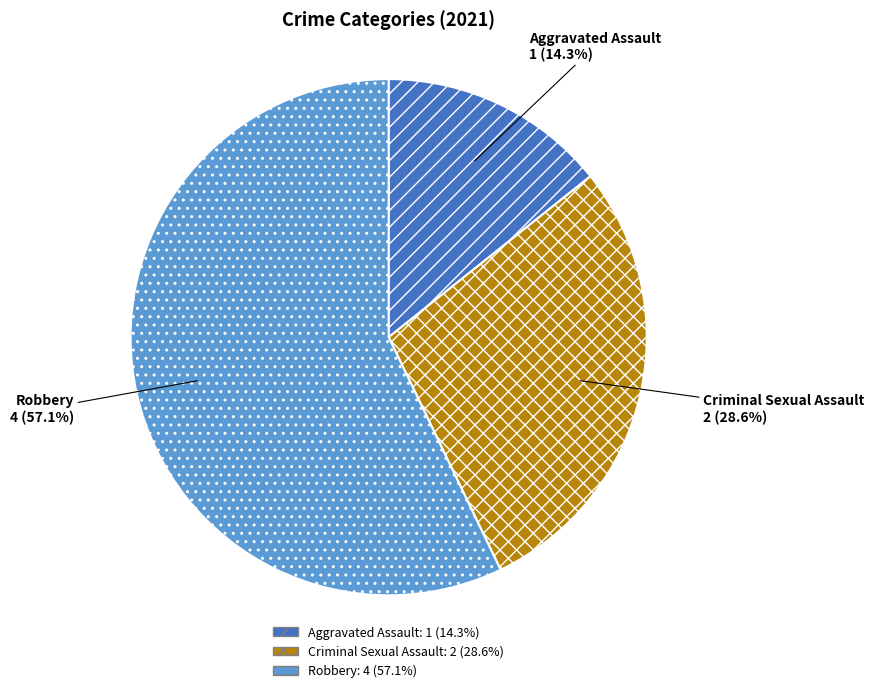

Is it true that Robbery is 68% of the pie?

False